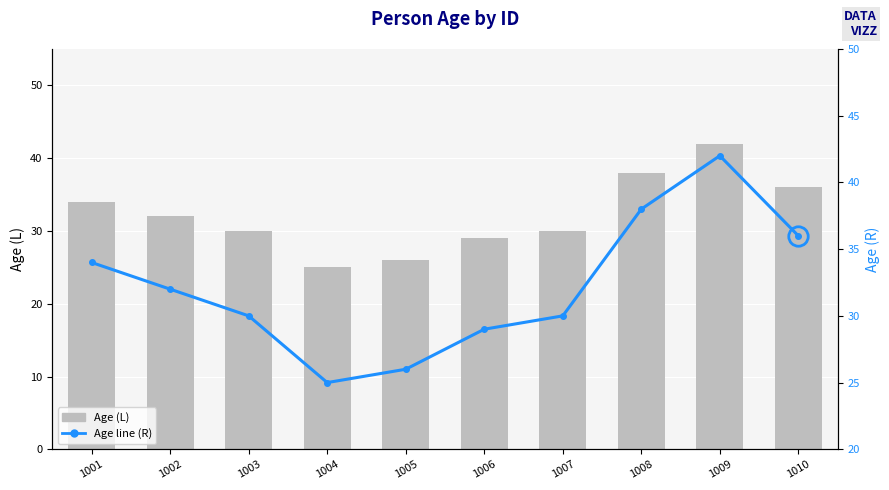

What is the value of the Age (R) bar at the 3rd from the left?

30